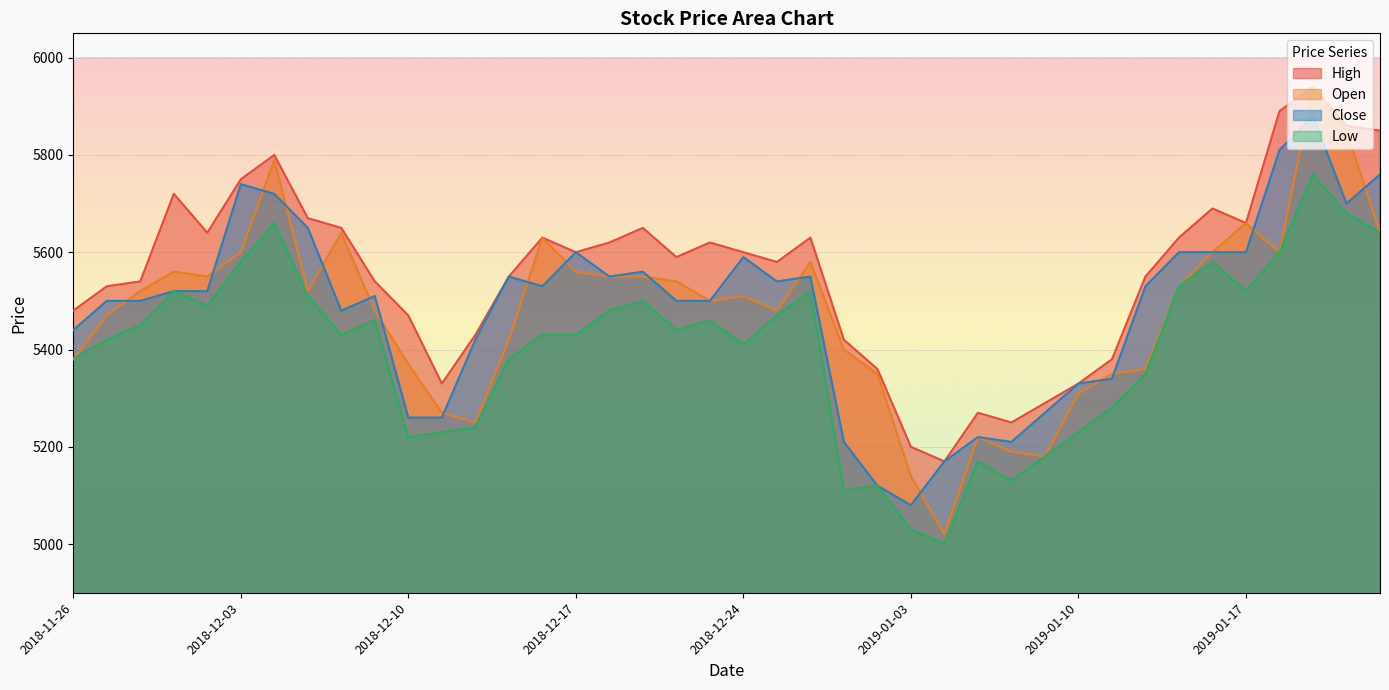

The Close series shows 1167 at 2018-12-21. True or false?

False